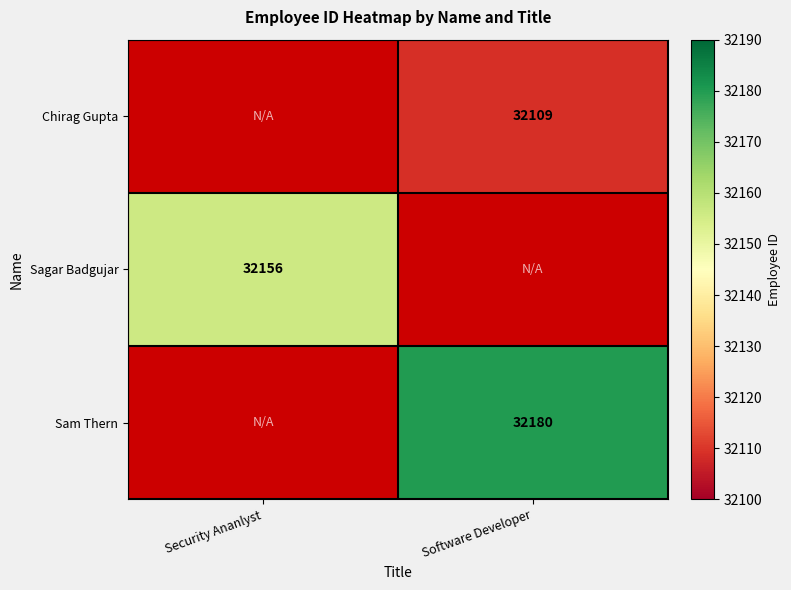

True or false: Sagar Badgujar has a value of 22451 at Security Ananlyst.

False